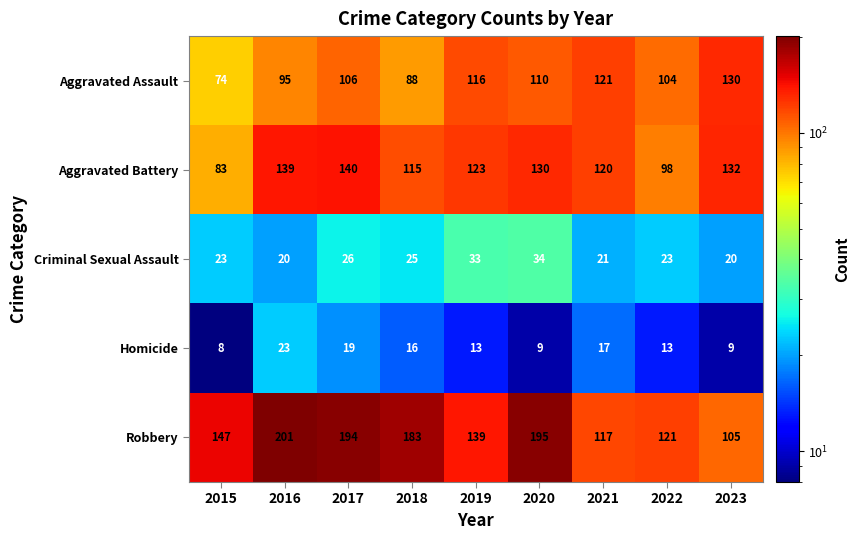

Between 2017 and 2018, which series saw the biggest shift?

Aggravated Battery